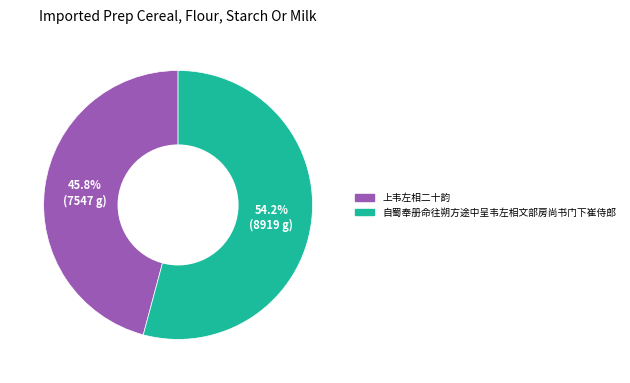

What is the smallest slice in the pie chart?

上韦左相二十韵